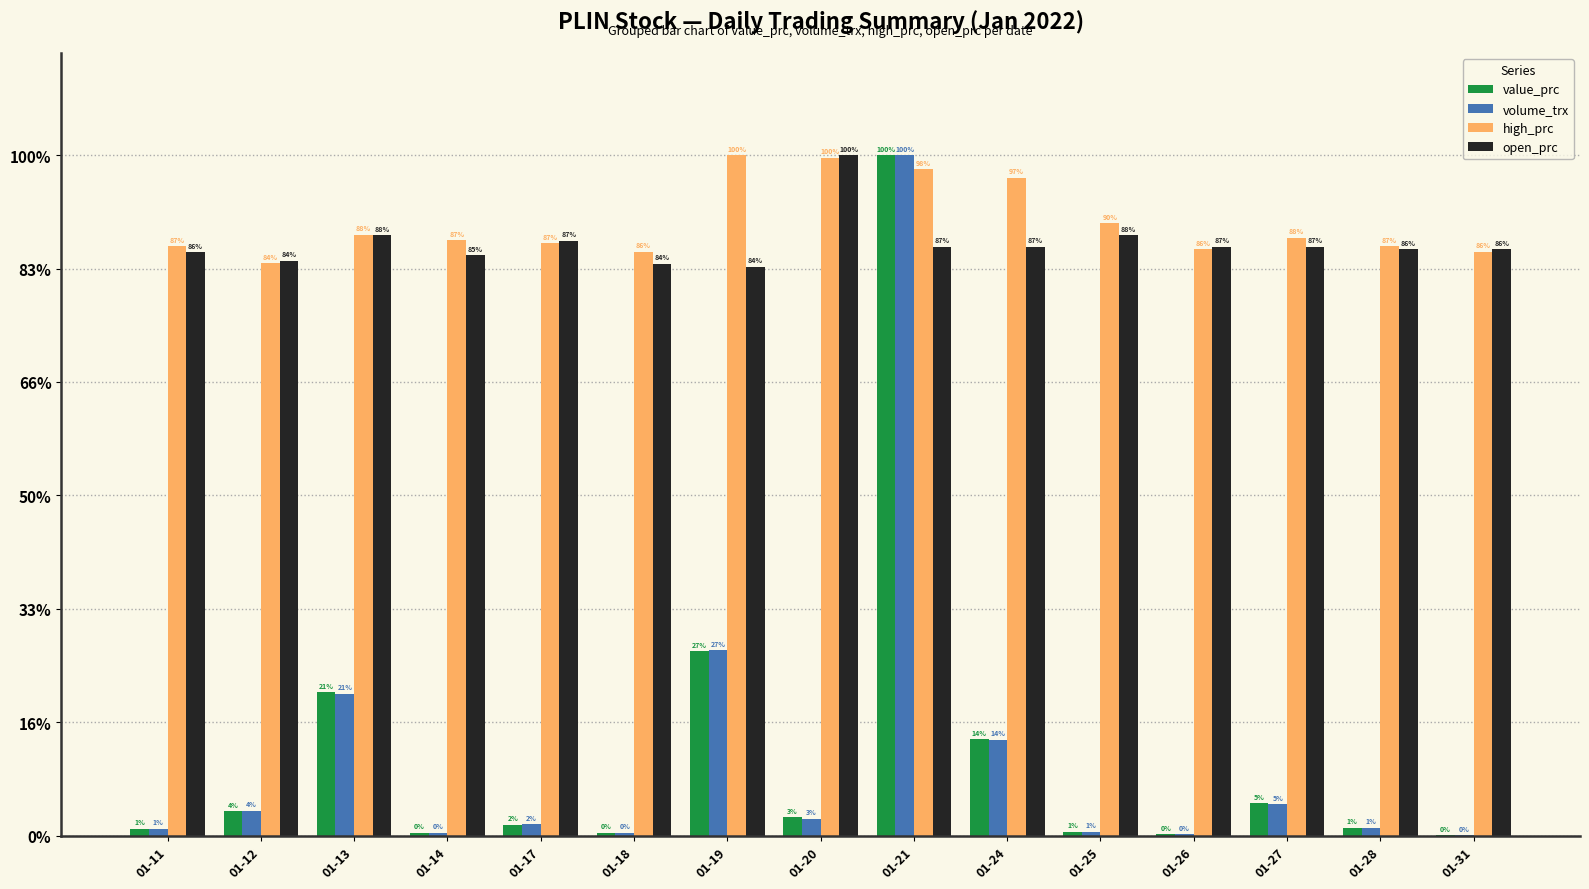

What are all the series names shown in the legend?

value_prc, volume_trx, high_prc, open_prc